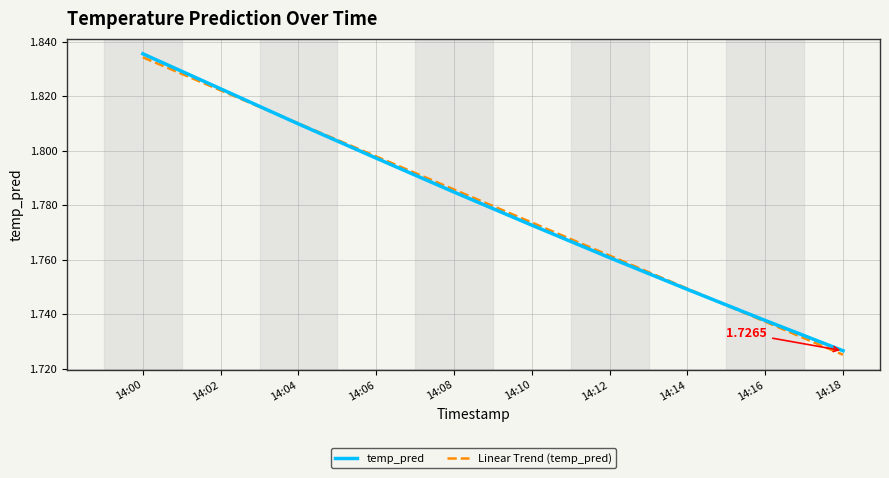

At which category is the sum across all series the highest?

14:00